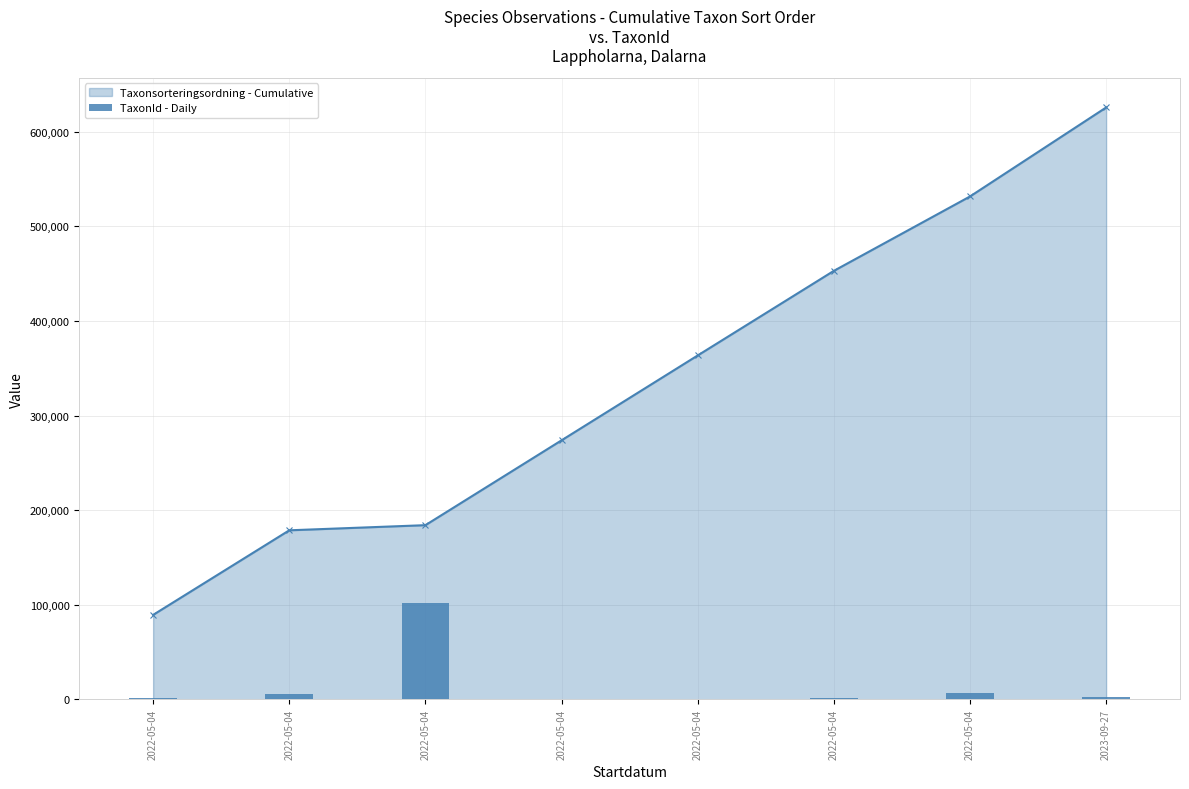

True or false: the data shows 6462 at 2022-05-04.

True